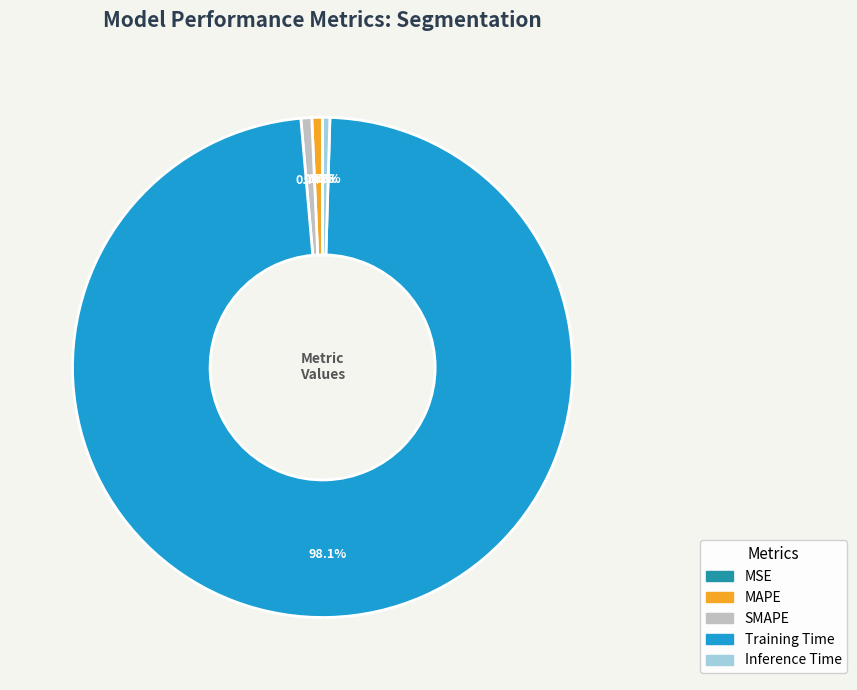

Is it true that MAPE is 1% of the pie?

True